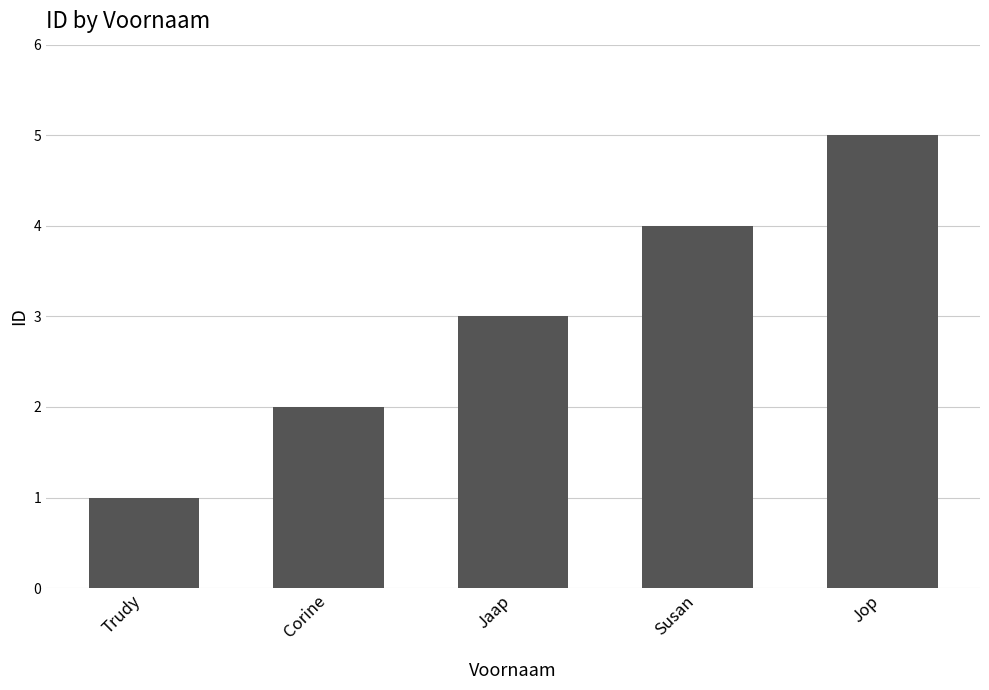

What is the sum of all values?

15